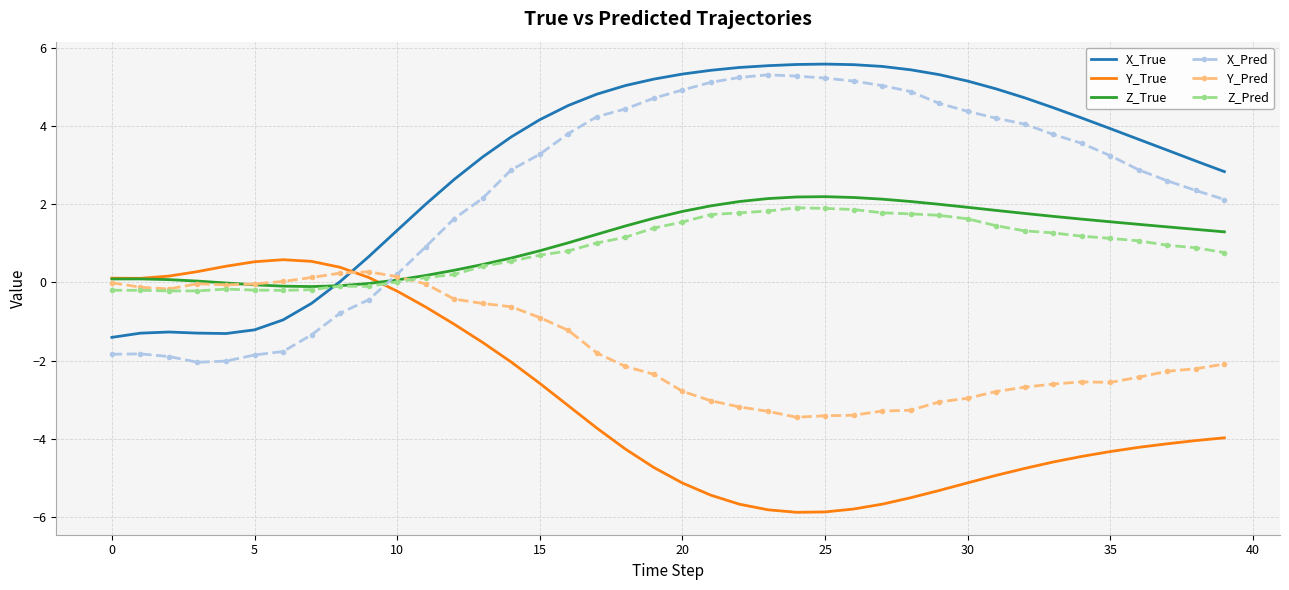

Which series has the largest total across all categories?

X_True